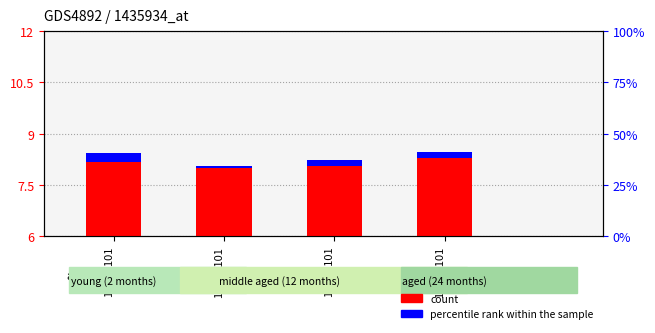

What is the label of the 4th bar from the left?

1h21D101